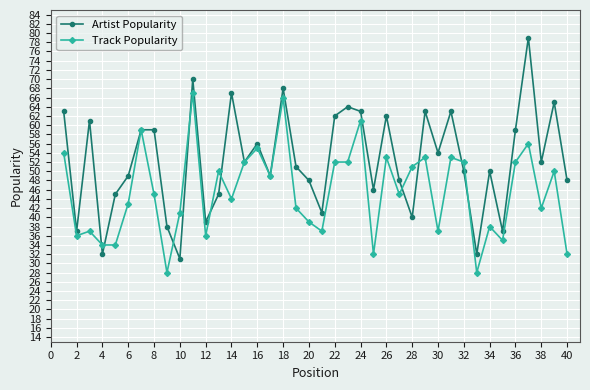

Which series has the largest total across all categories?

Artist Popularity